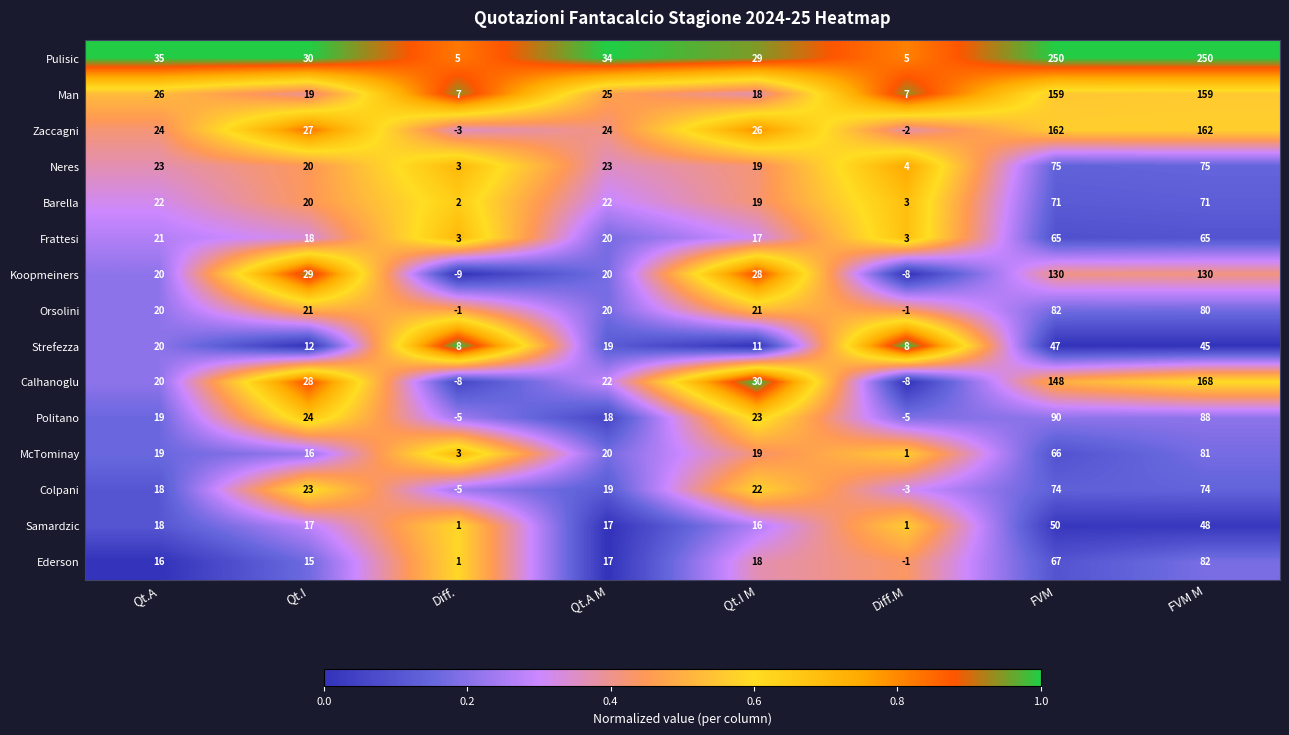

Which series changed the most between Qt.A M and Diff.M?

Calhanoglu